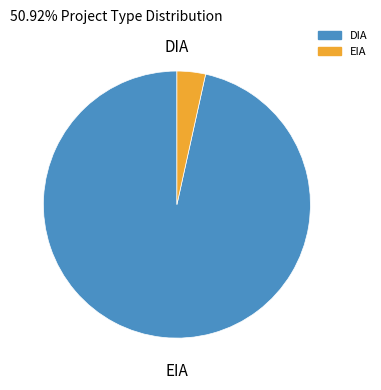

Which has a higher value, EIA or DIA?

DIA